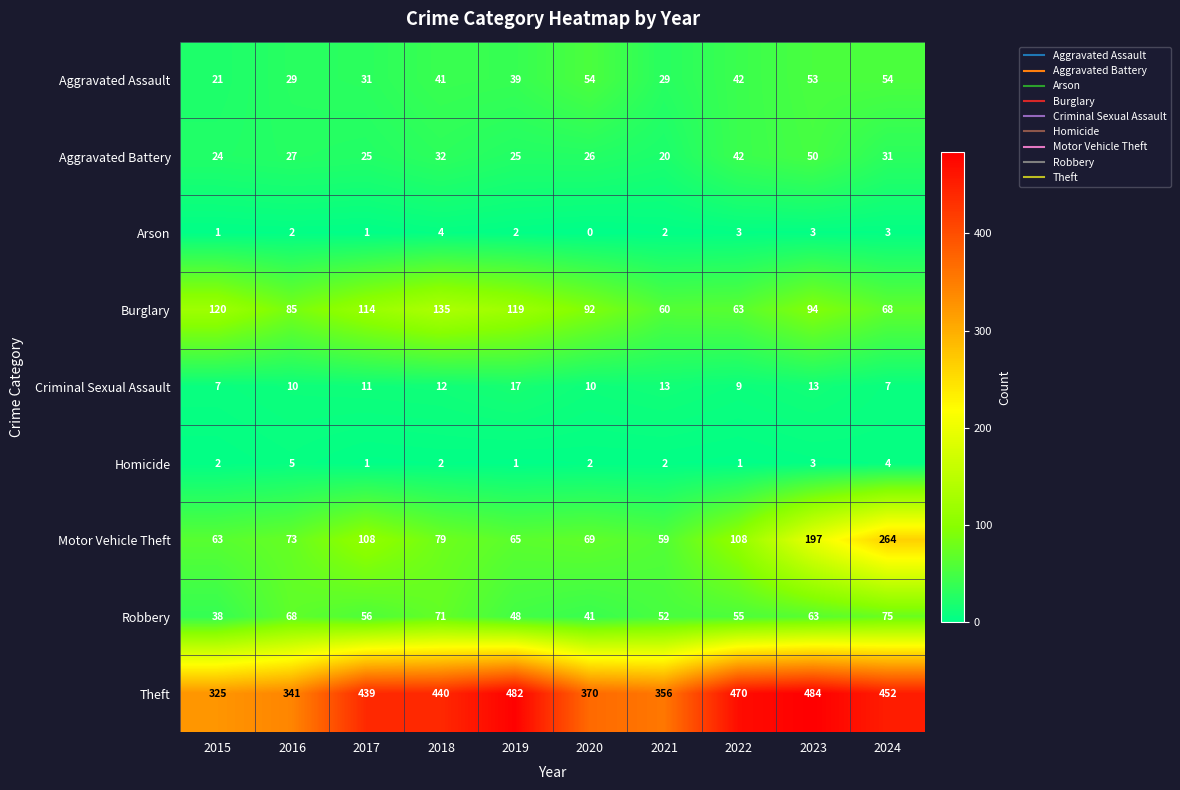

Is it true that Robbery equals 71 at 2018?

True